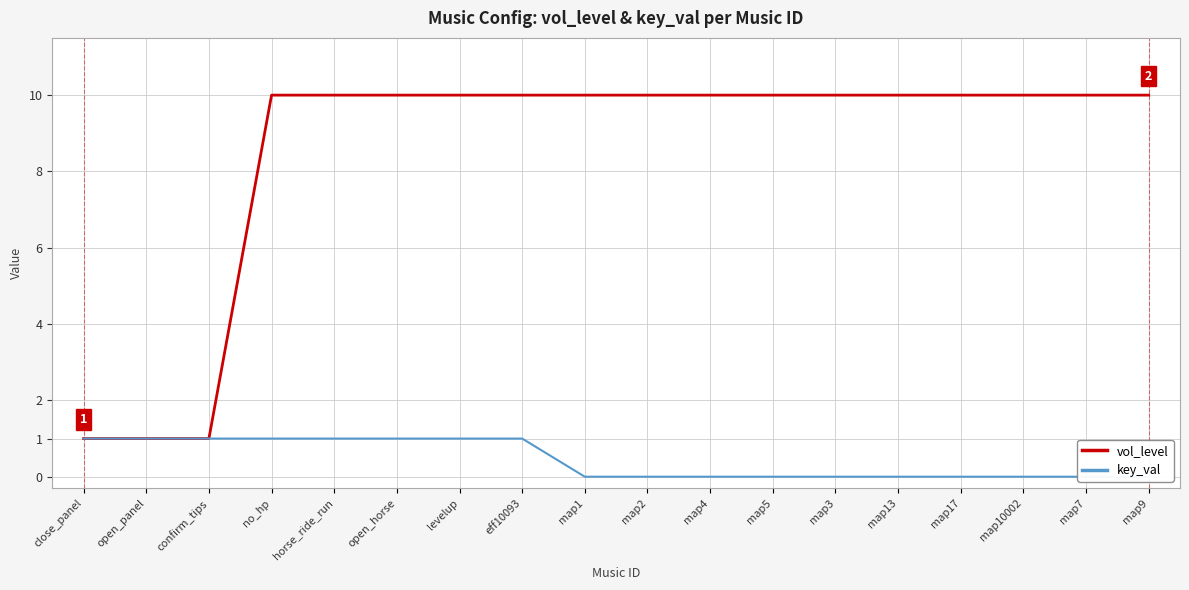

Is it true that key_val equals 1 at eff10093?

True